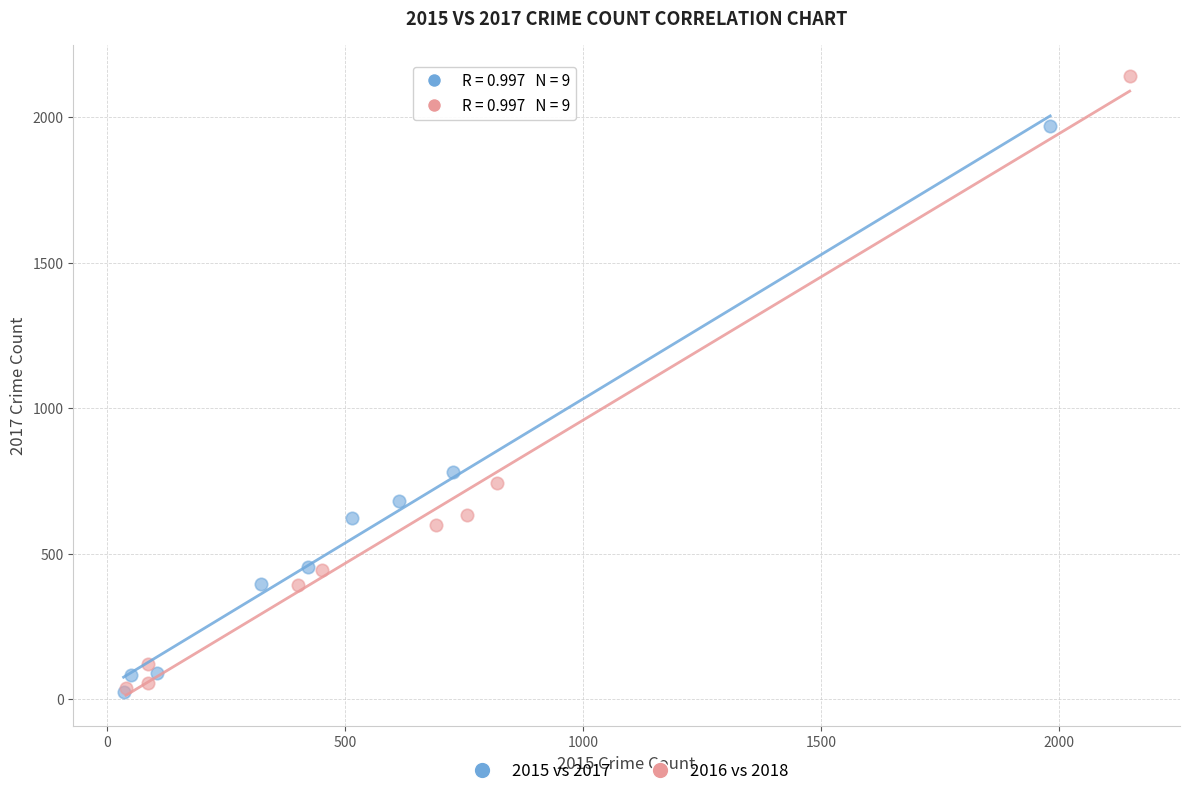

Which series reaches the maximum Y coordinate?

2016 vs 2018